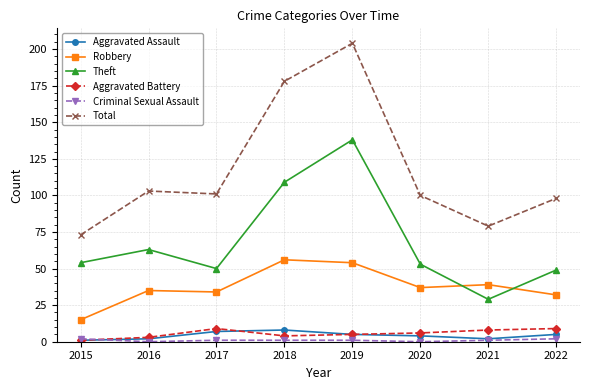

How many interior local valleys does the Total series have?

2